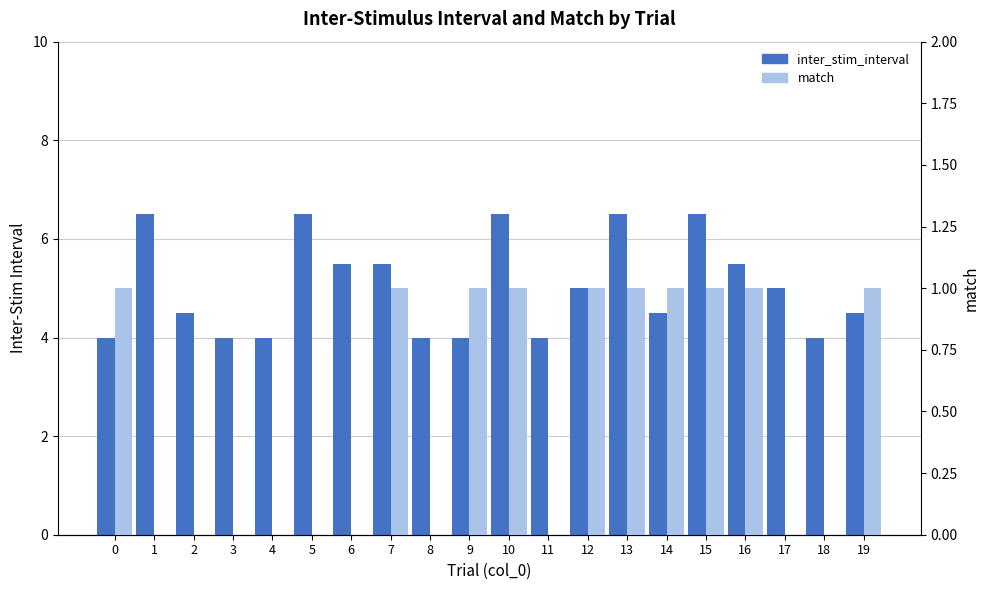

At which category is the sum across all series the highest?

10